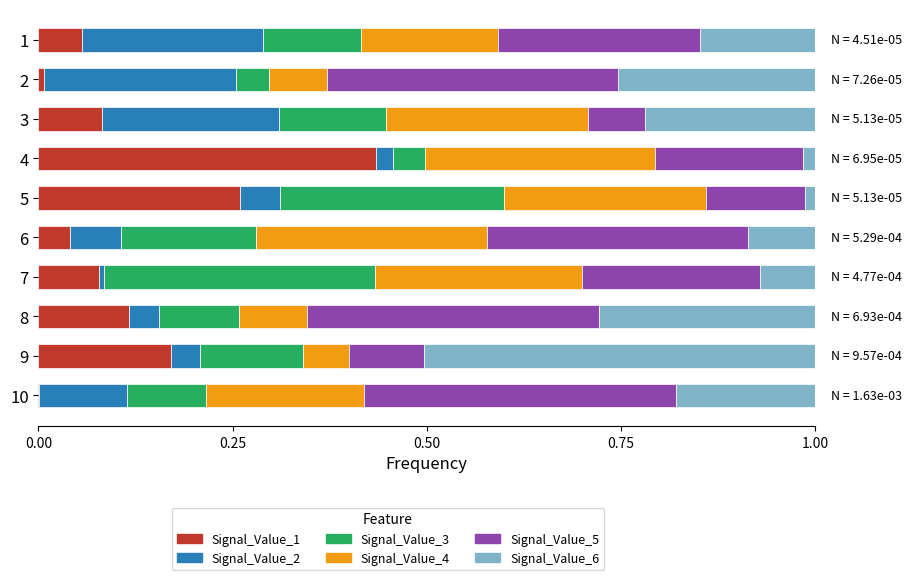

How many data points does each series have?

10